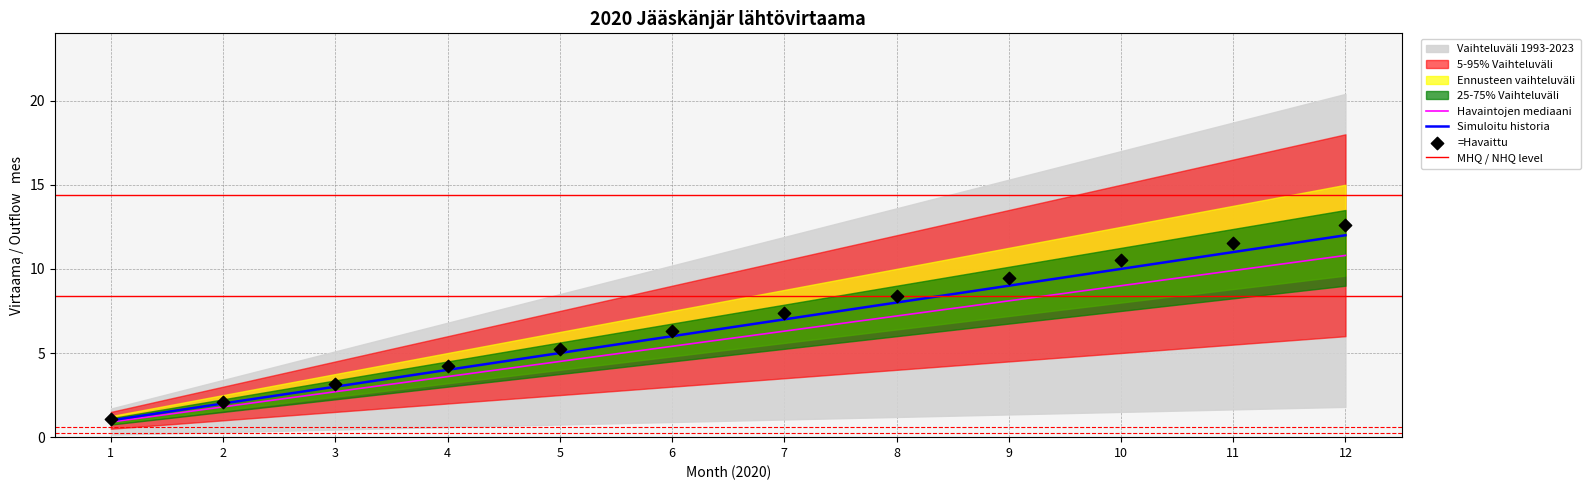

What is the change in value from 1 to 6?

+5